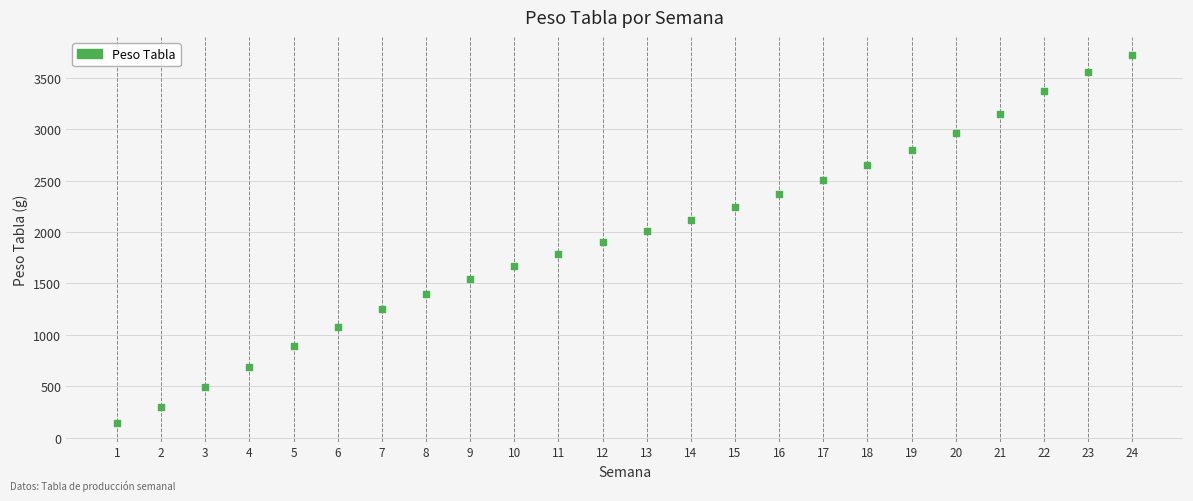

What is the range of X values (max minus min)?

23